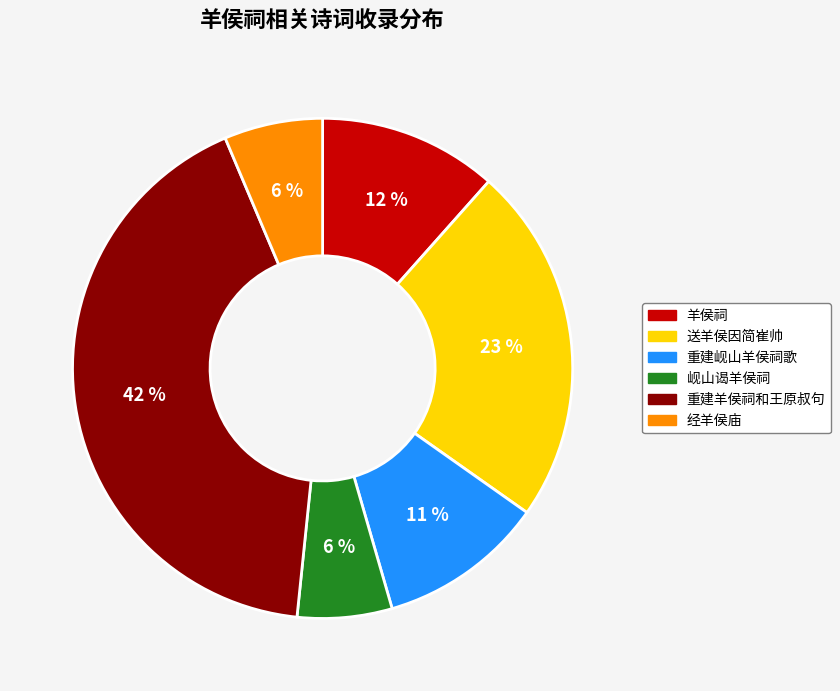

What percentage is the 羊侯祠 slice, to the nearest percent?

12%